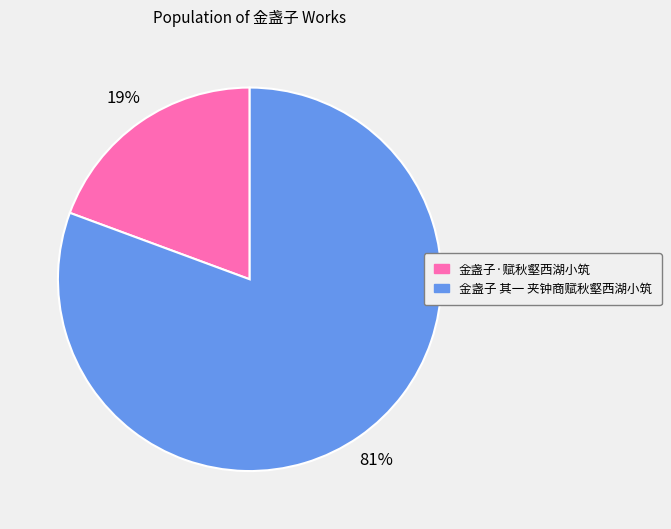

What is the largest slice in the pie chart?

金盏子 其一 夹钟商赋秋壑西湖小筑